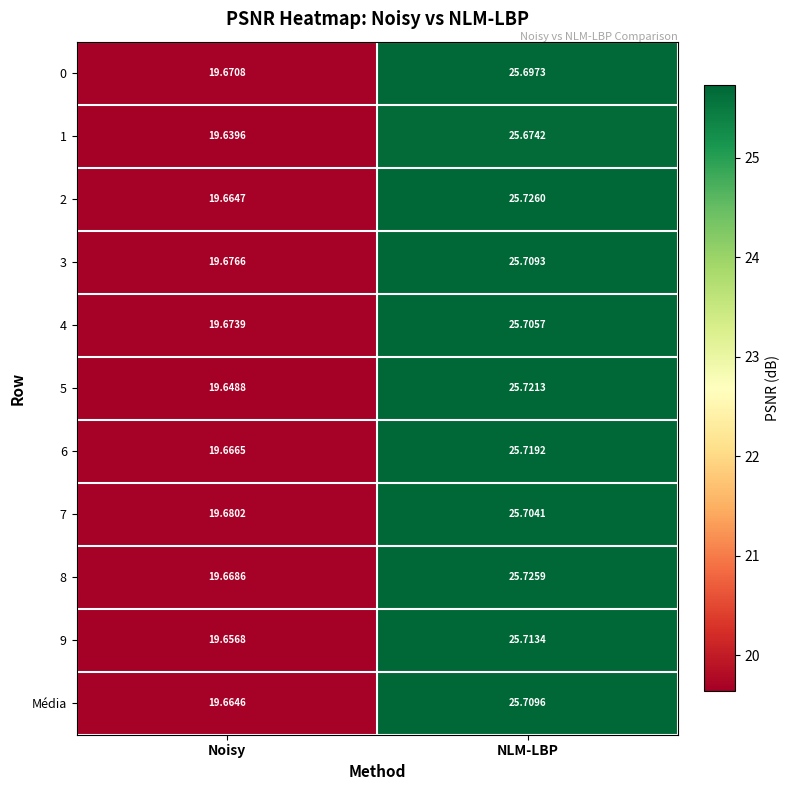

List the labels in order of 5 value, smallest first.

Noisy, NLM-LBP